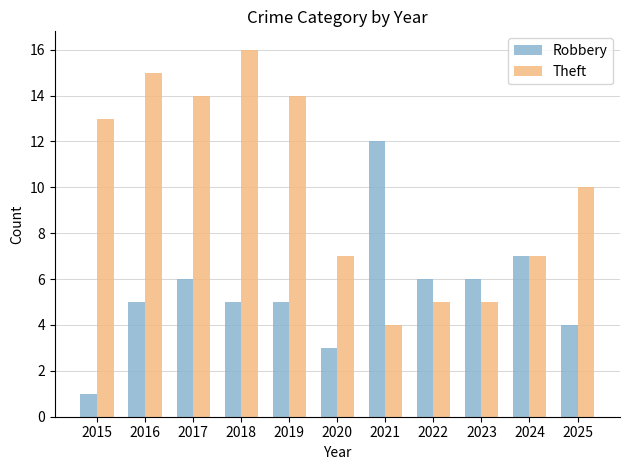

Is it true that Robbery equals 6 at 2021?

False